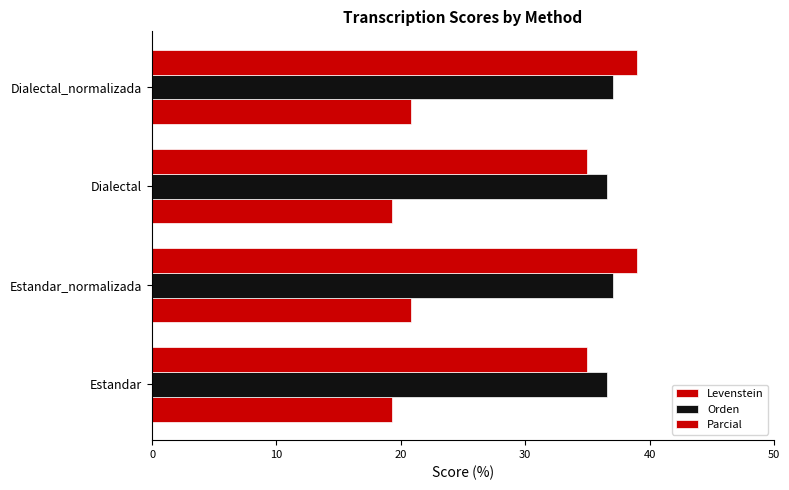

What is the difference between the second highest and minimum values in the Parcial series?

4.0